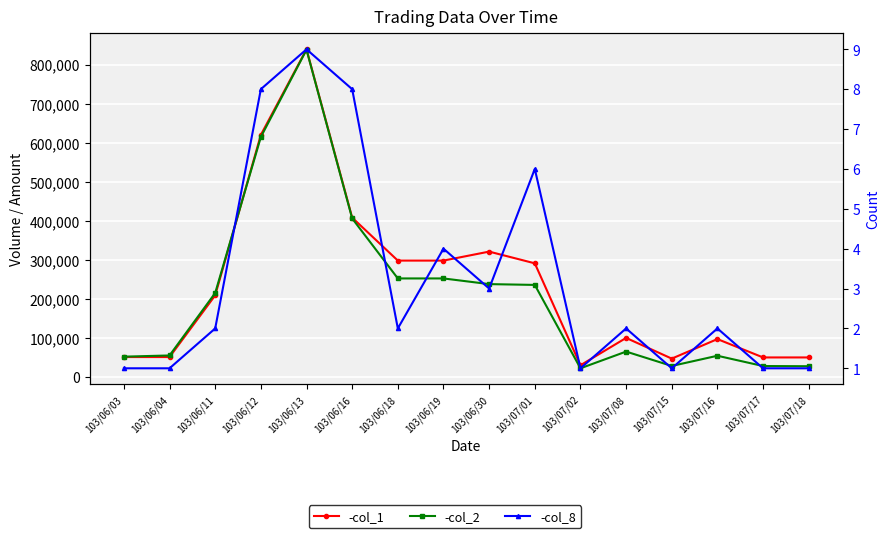

In col_8 (Count), how many points are higher than both neighbors (excluding endpoints)?

5